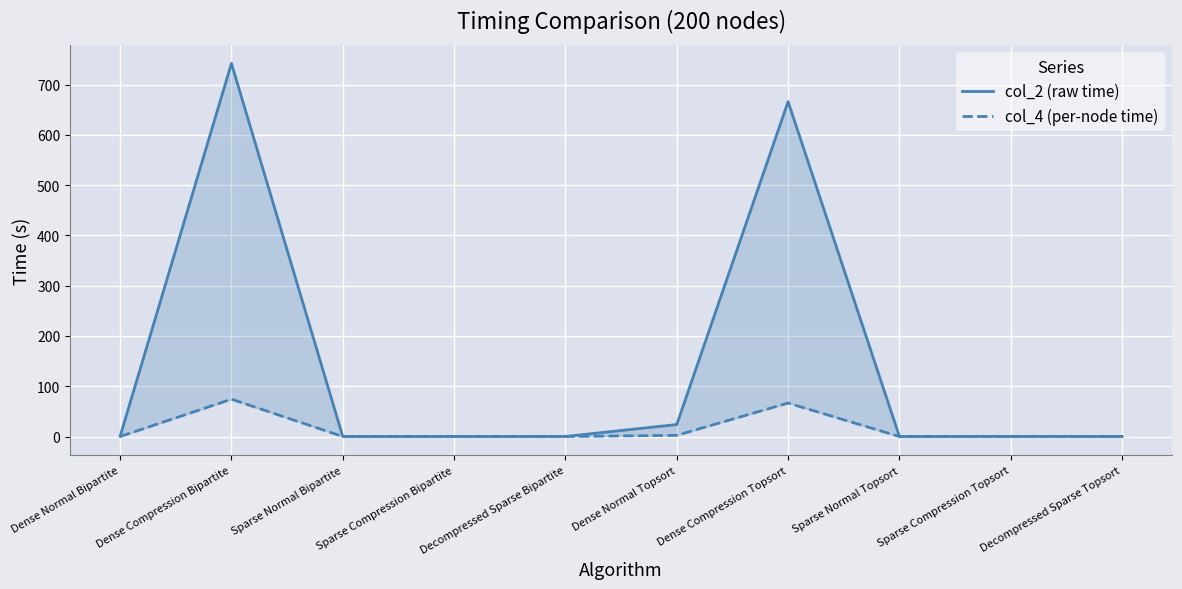

How many series are shown in this chart?

2